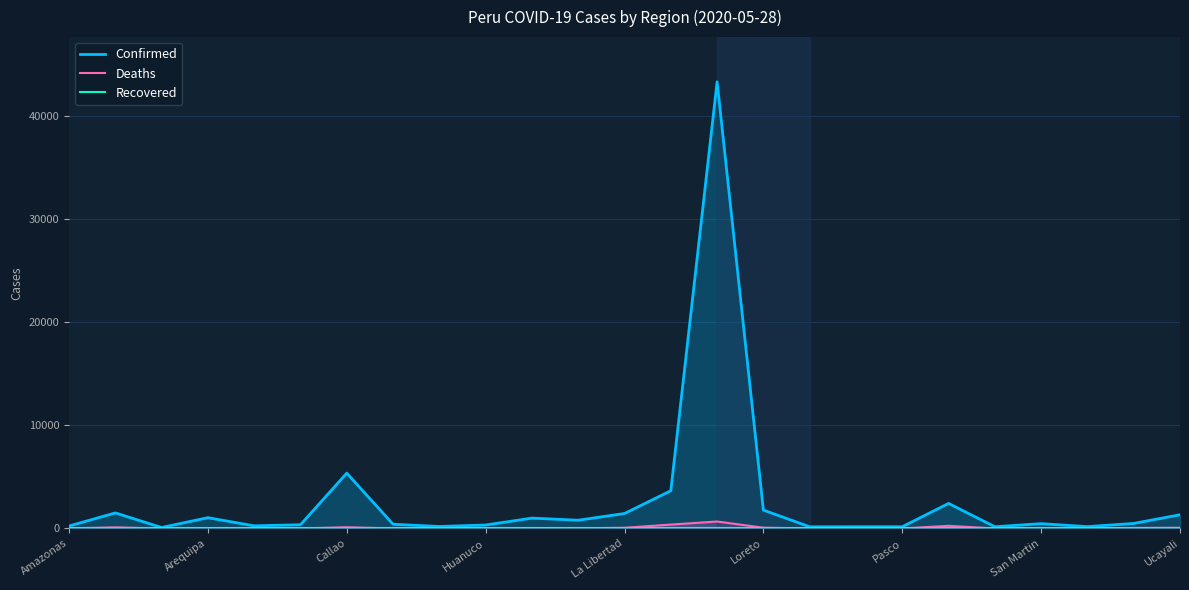

Rank the series at Pasco from lowest to highest value.

Recovered, Deaths, Confirmed